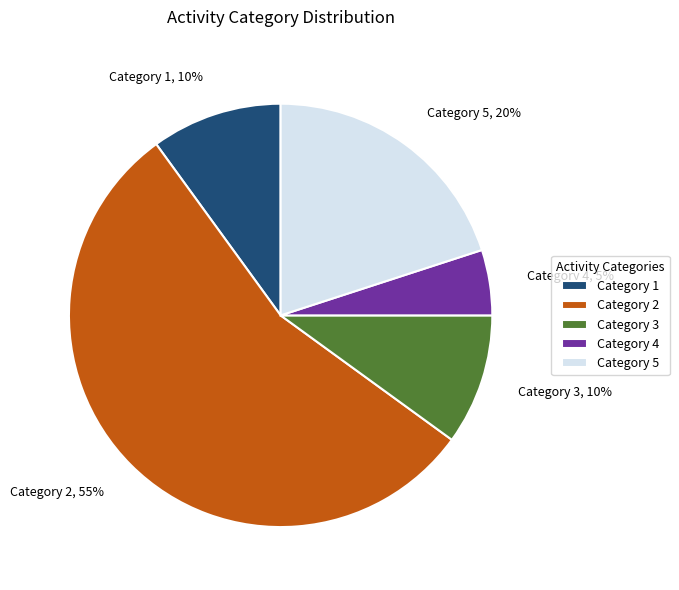

How many slices are in this pie chart?

5